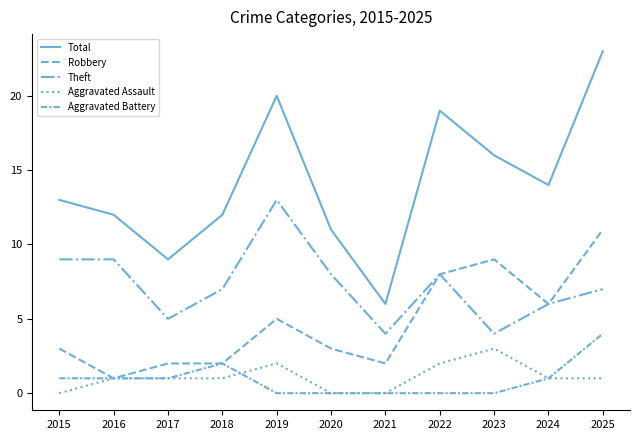

How many lines are shown in the chart?

5